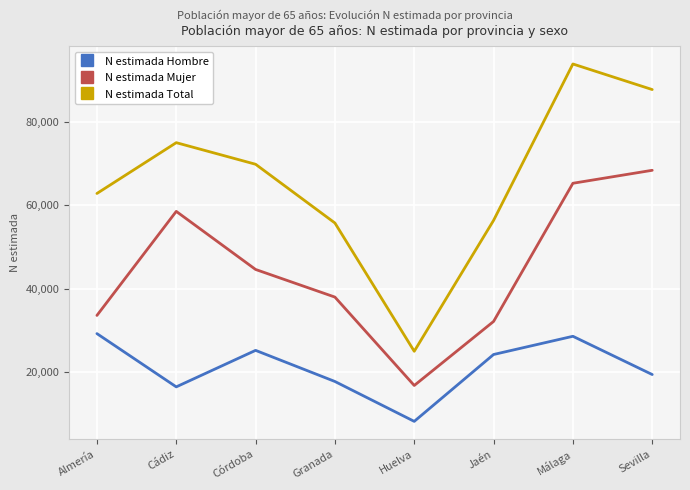

What is the minimum value for N estimada Hombre?

8198